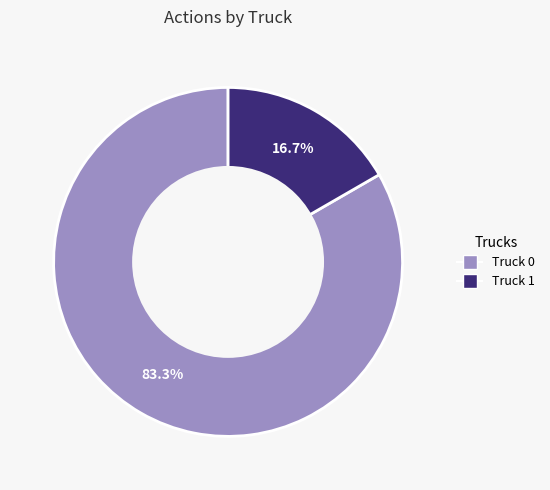

To the nearest percent, what is the combined percentage of Truck 0 and Truck 1?

100%